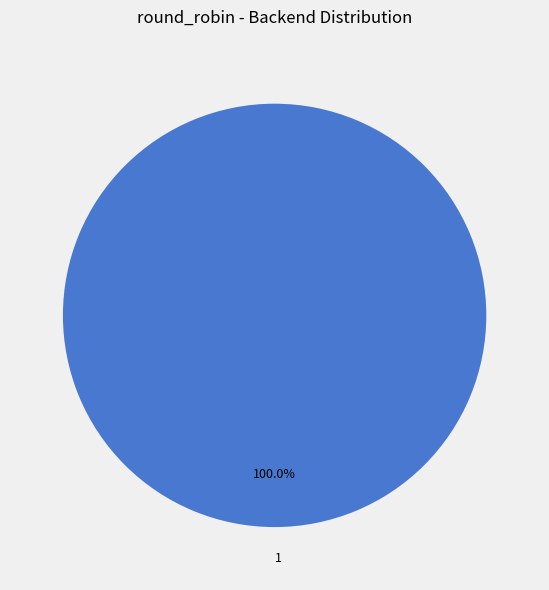

Does 1 represent more than half of the total?

Yes